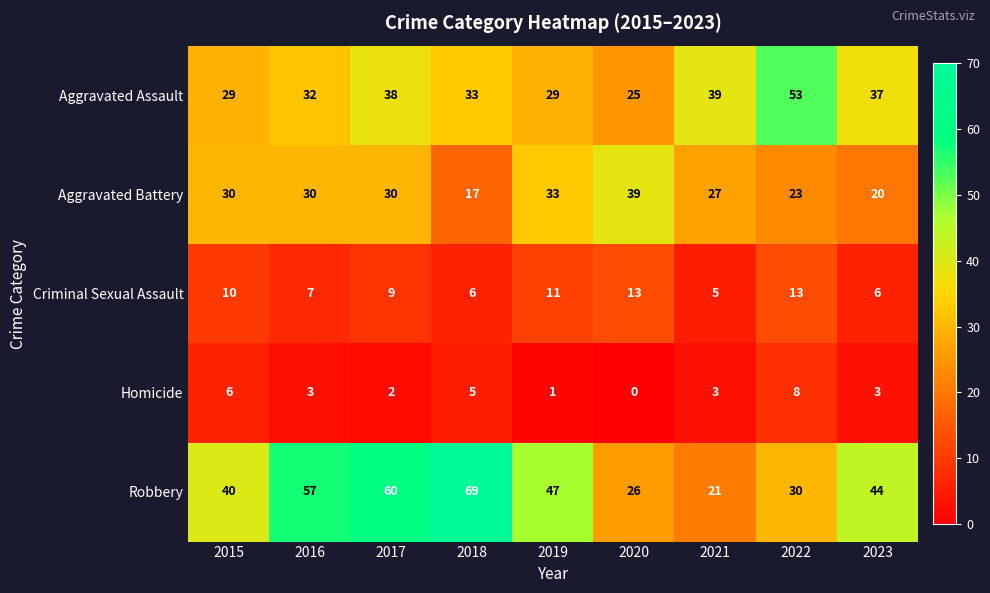

What is the difference between the maximum and second lowest values in the Criminal Sexual Assault series?

7